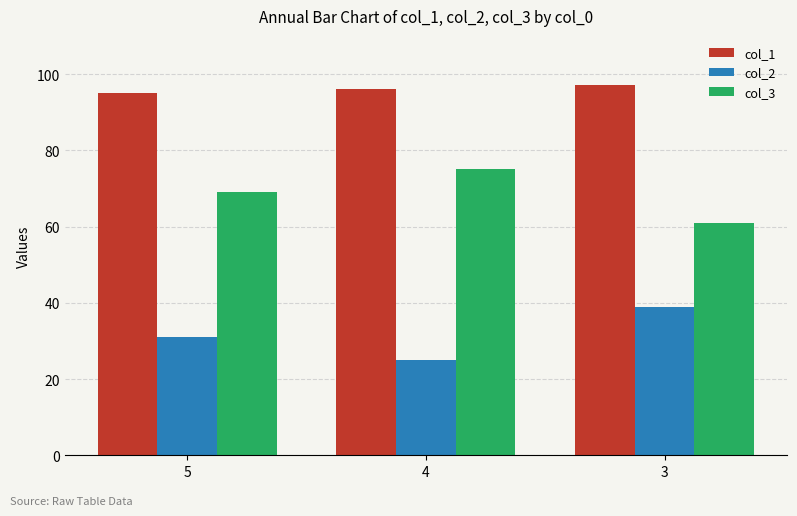

Reading left to right, list all the values displayed in this chart.

col_1: 95	96	97
col_2: 31	25	39
col_3: 69	75	61